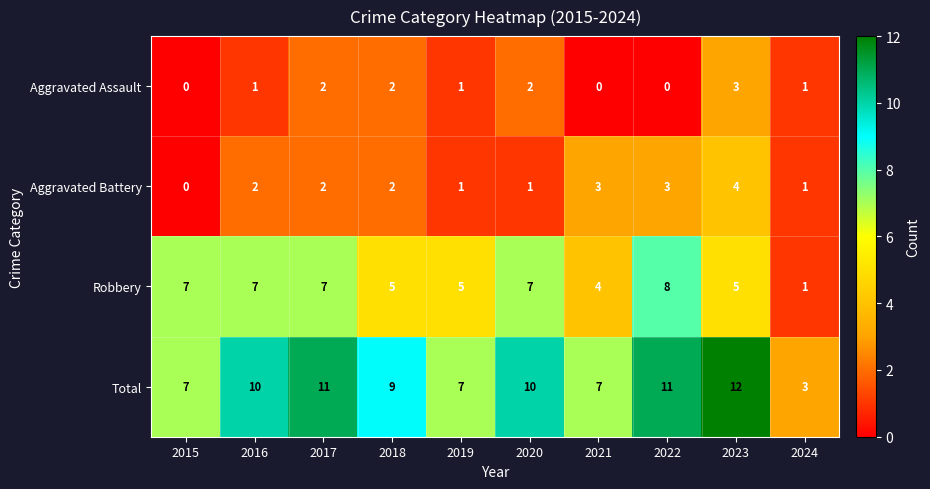

What is the difference between the highest and lowest values at 2018?

7